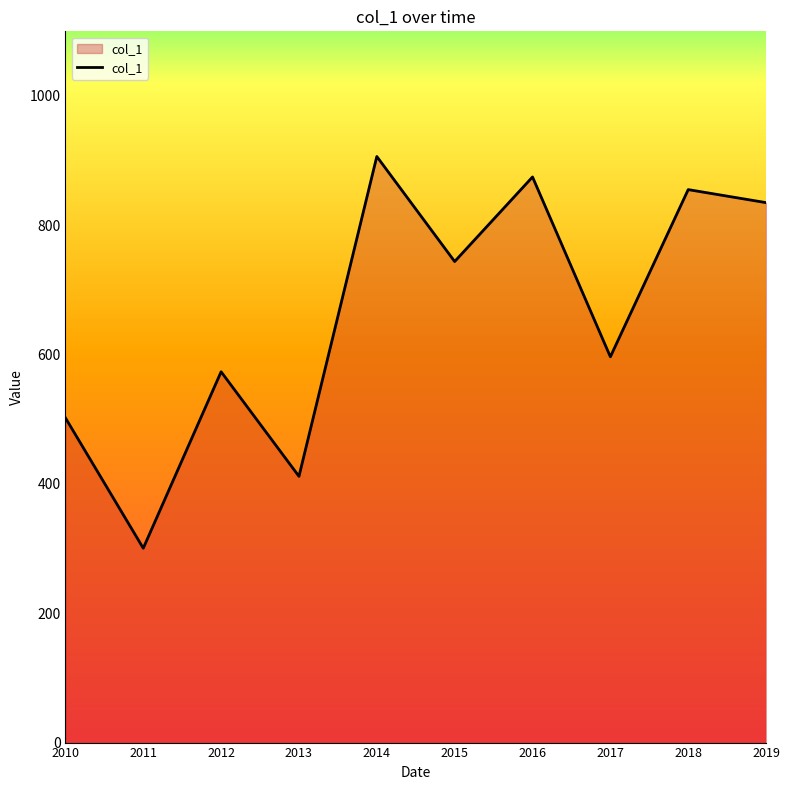

List the labels in order of value, smallest first.

2011, 2013, 2010, 2012, 2017, 2015, 2019, 2018, 2016, 2014